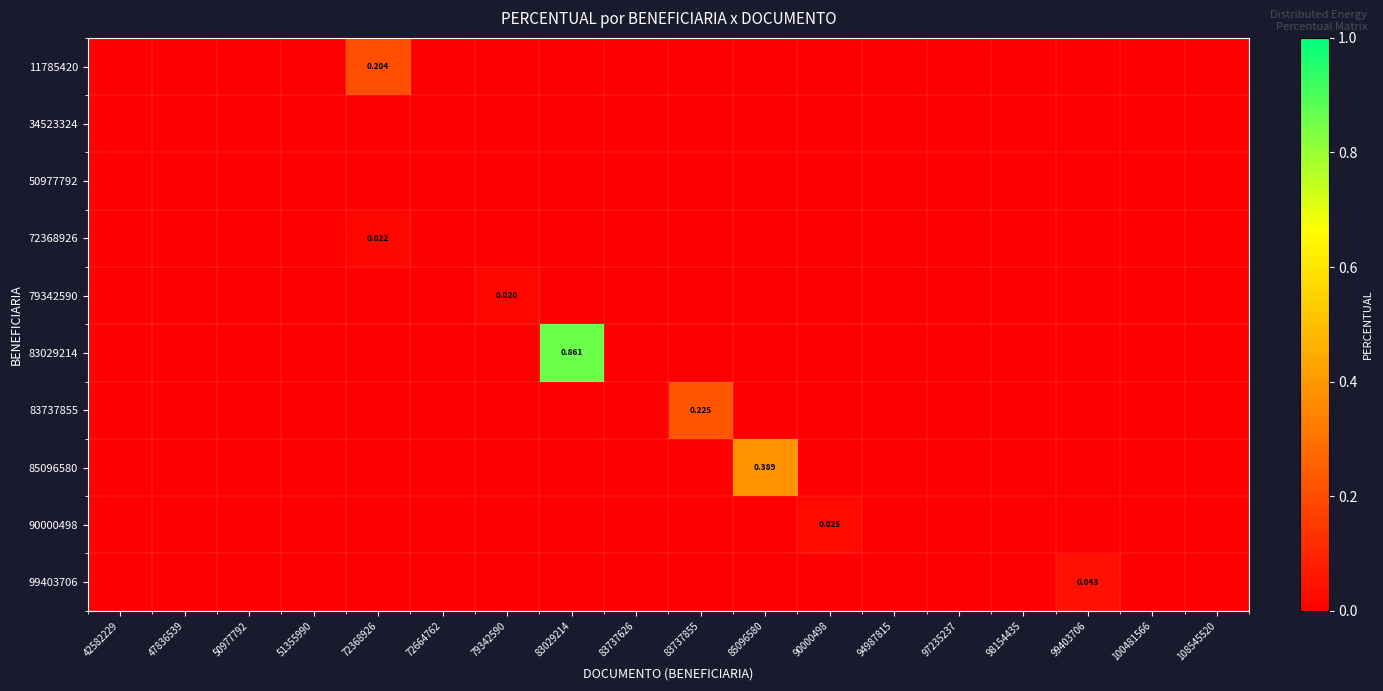

At 83737626, list the series in order from smallest to largest.

11785420, 34523324, 50977792, 72368926, 79342590, 83029214, 83737855, 85096580, 90000498, 99403706